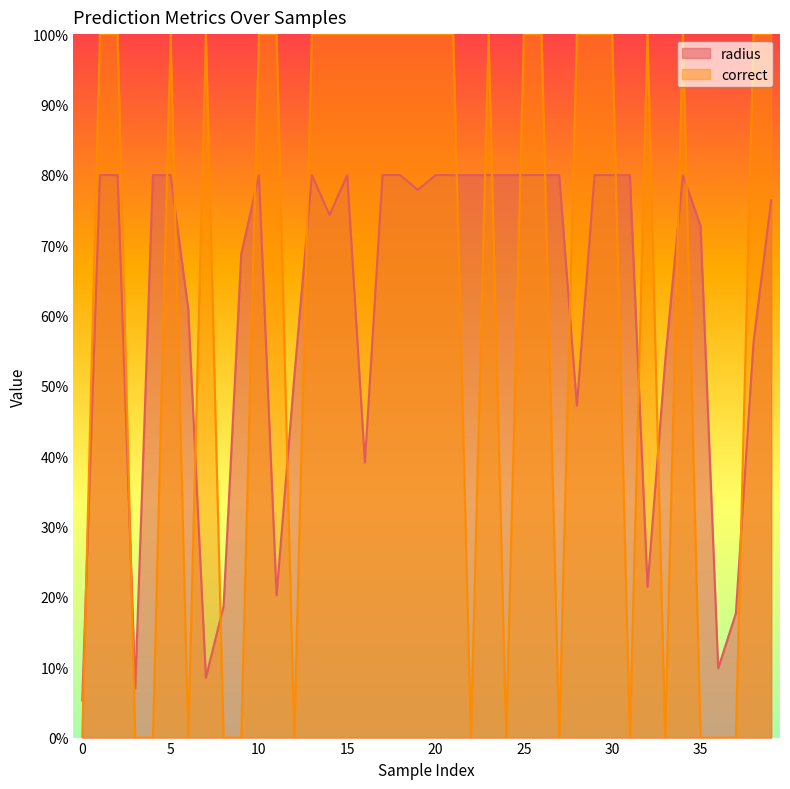

Which has a higher value, 36 or 21?

21